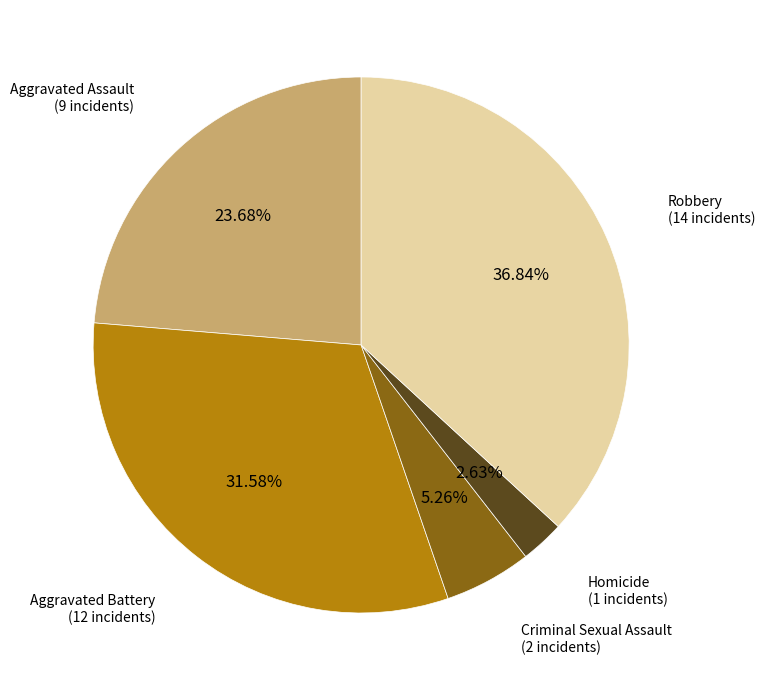

Is there a majority slice in this chart?

No